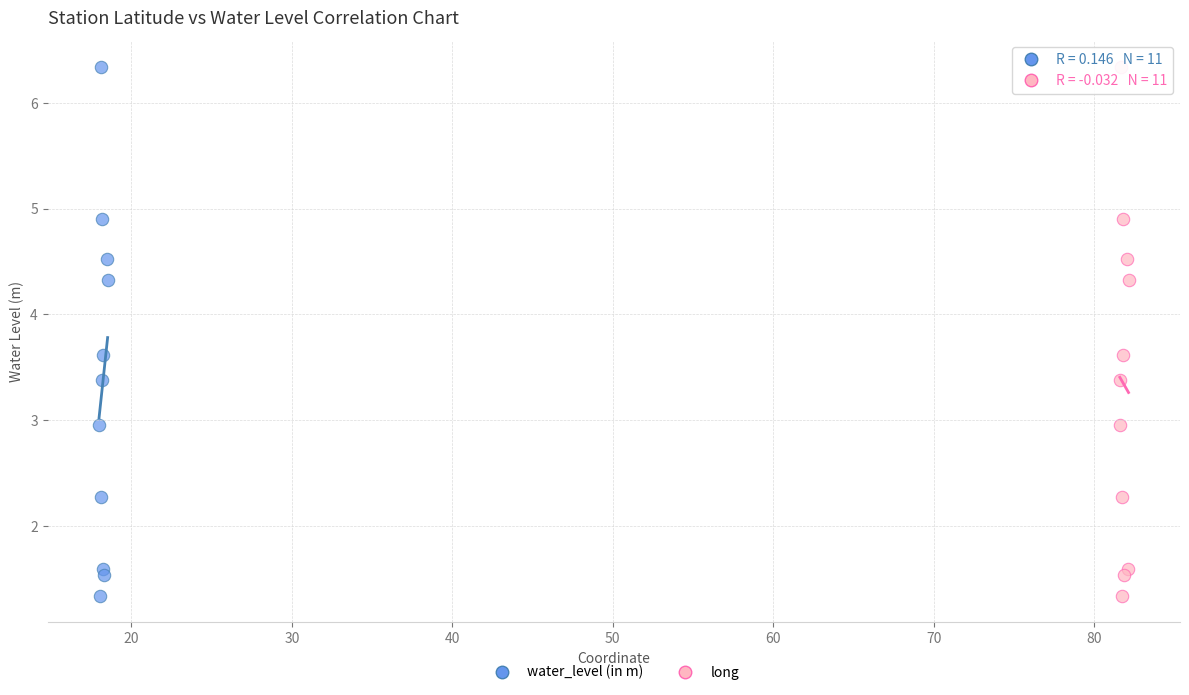

What are all the series names shown in the legend?

water_level (in m), long